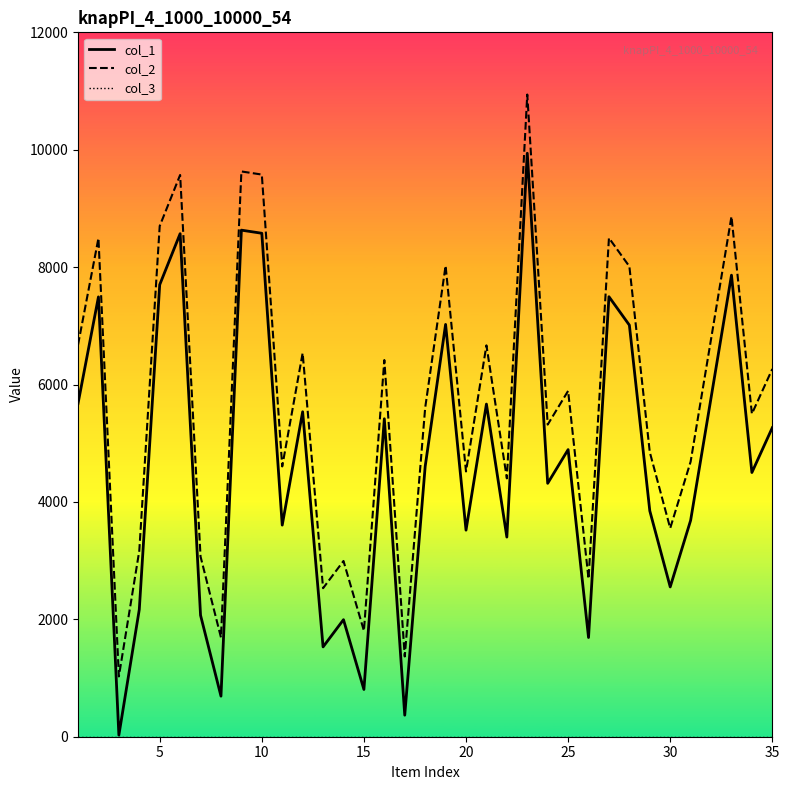

True or false: col_2 and col_1 cross at least once.

False